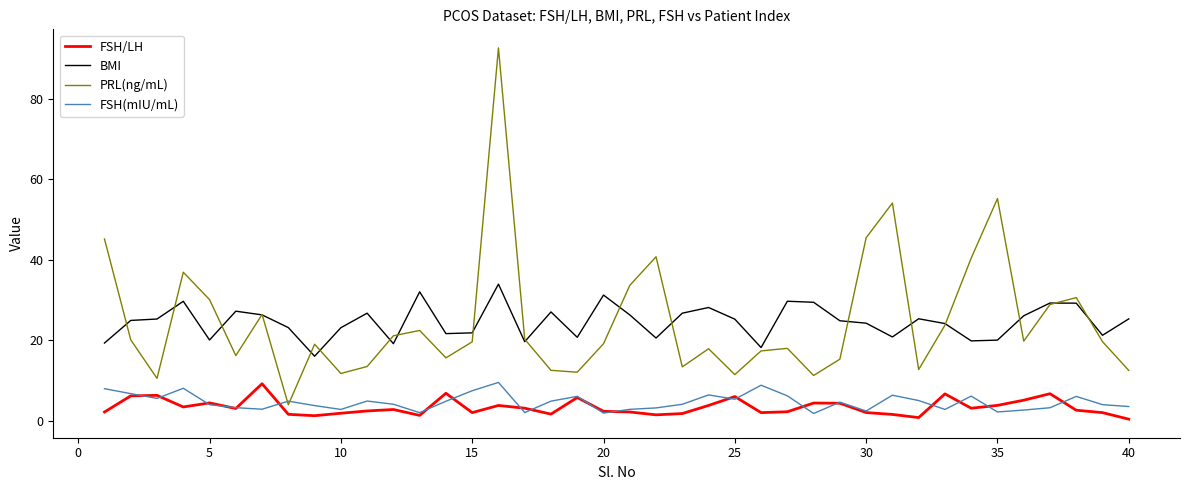

What is the maximum value shown in the chart?

92.7